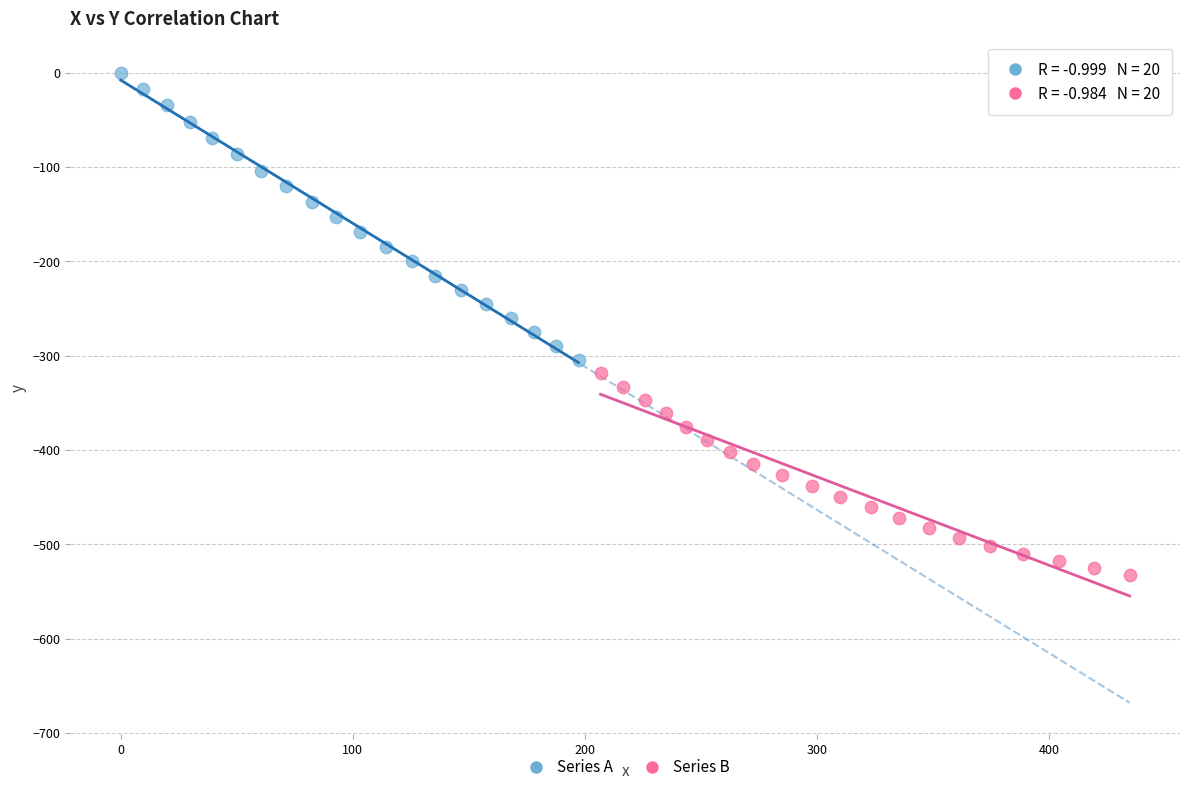

Which series contains the lowest Y value?

Series B